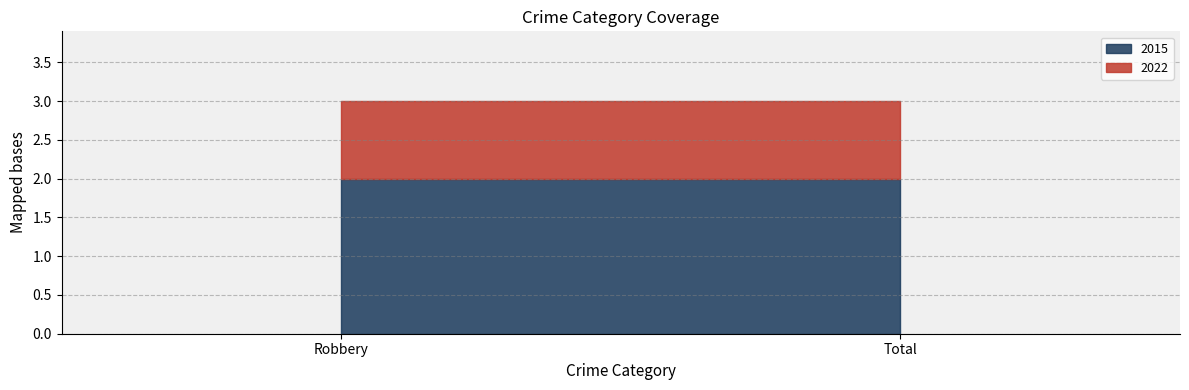

What is the label of the 2nd point from the left?

Total